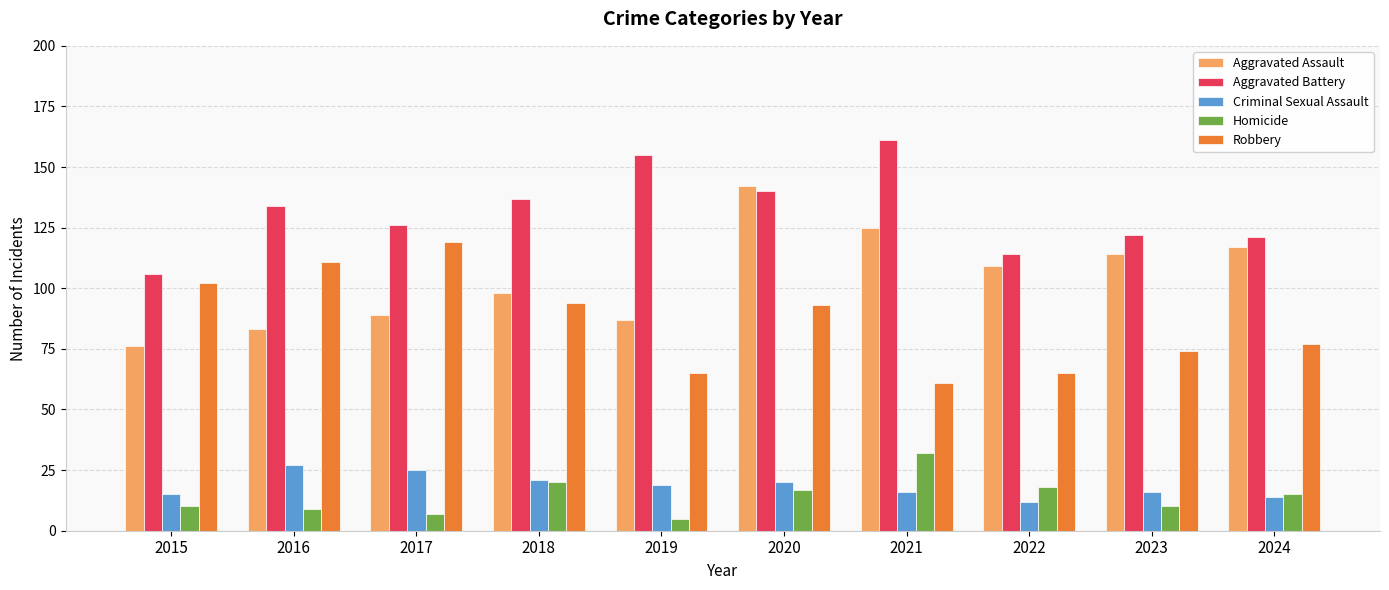

What is the maximum value shown in the chart?

161